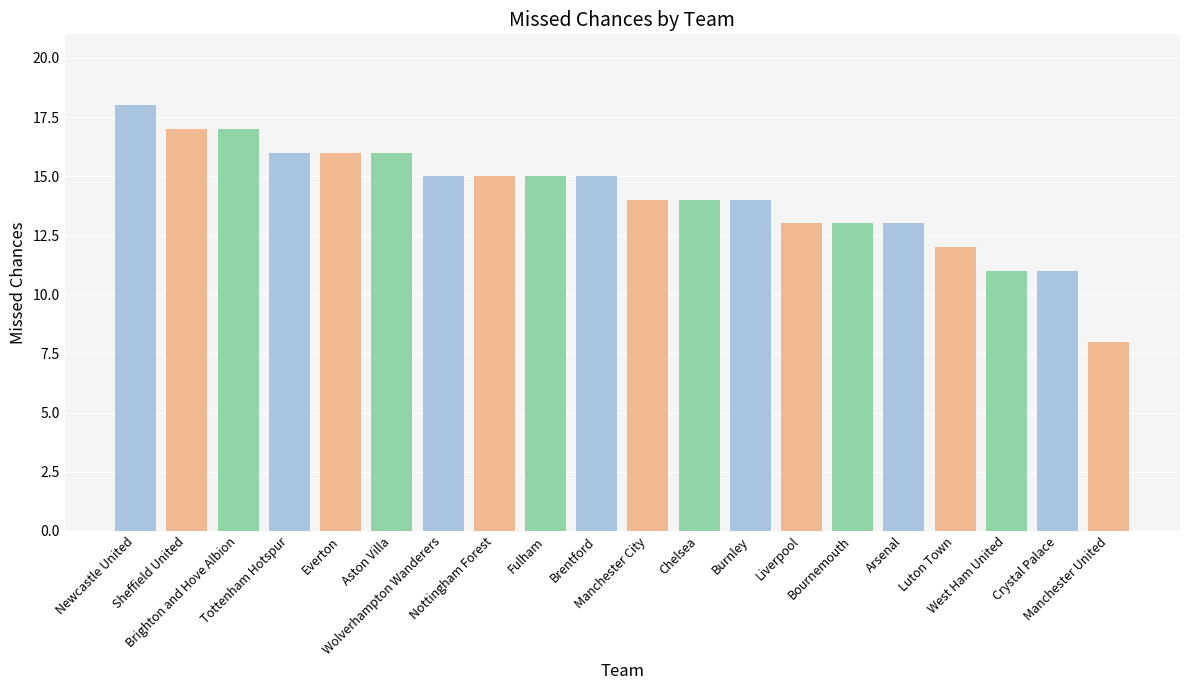

Reading right to left, list all the values displayed in this chart.

Manchester United=8	Crystal Palace=11	West Ham United=11	Luton Town=12	Arsenal=13	Bournemouth=13	Liverpool=13	Burnley=14	Chelsea=14	Manchester City=14	Brentford=15	Fulham=15	Nottingham Forest=15	Wolverhampton Wanderers=15	Aston Villa=16	Everton=16	Tottenham Hotspur=16	Brighton and Hove Albion=17	Sheffield United=17	Newcastle United=18